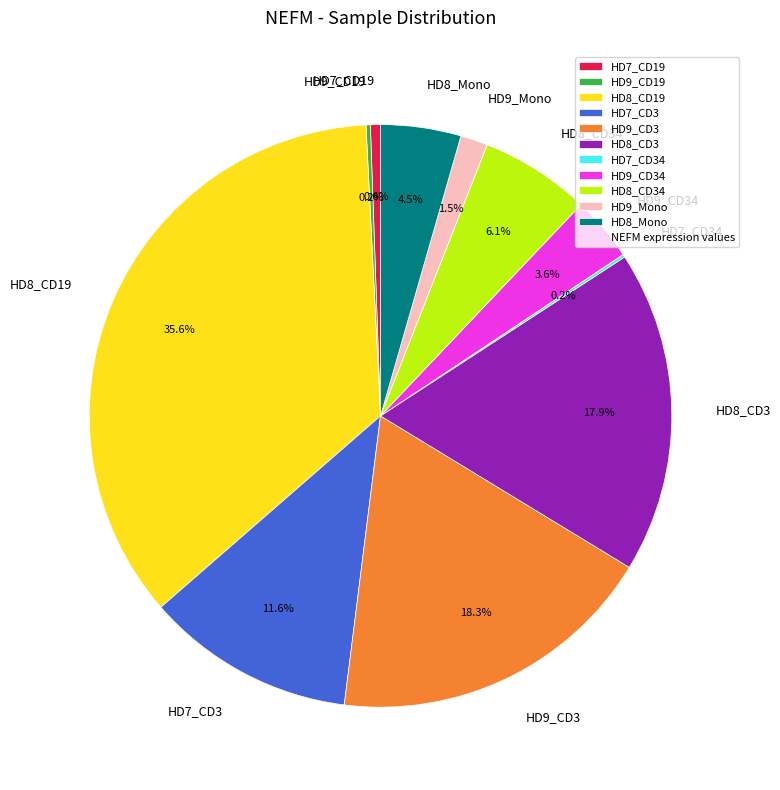

Which has a higher value, HD7_CD3 or HD9_Mono?

HD7_CD3